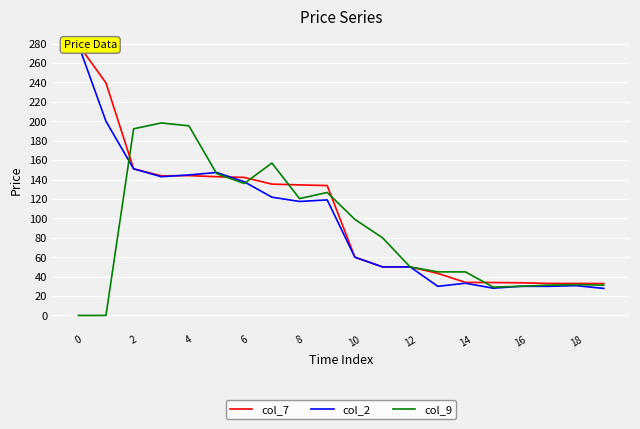

At how many categories does at least one series exceed 258?

1